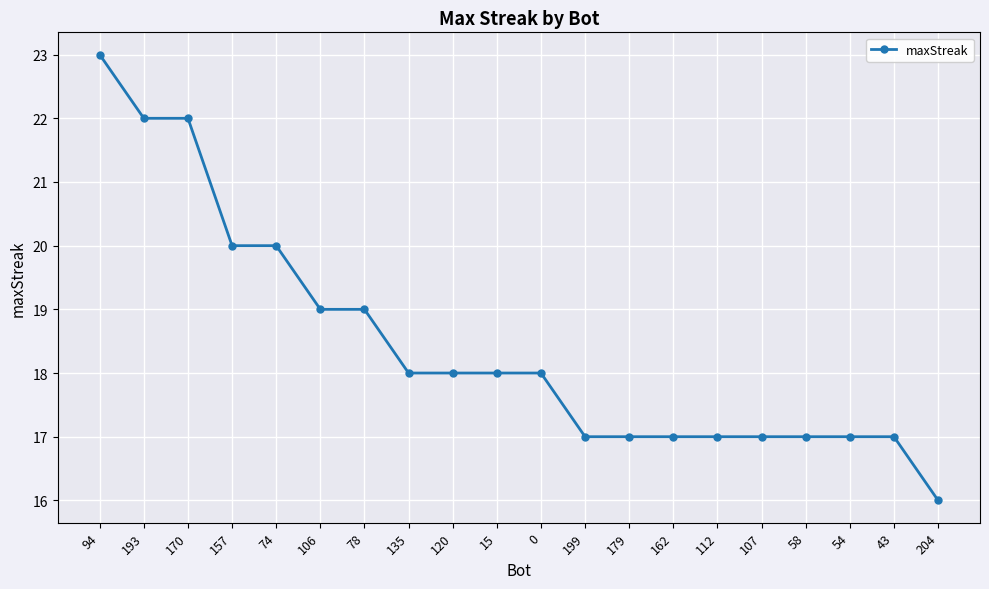

Reading right to left, extract all data points from this chart.

16	17	17	17	17	17	17	17	17	18	18	18	18	19	19	20	20	22	22	23